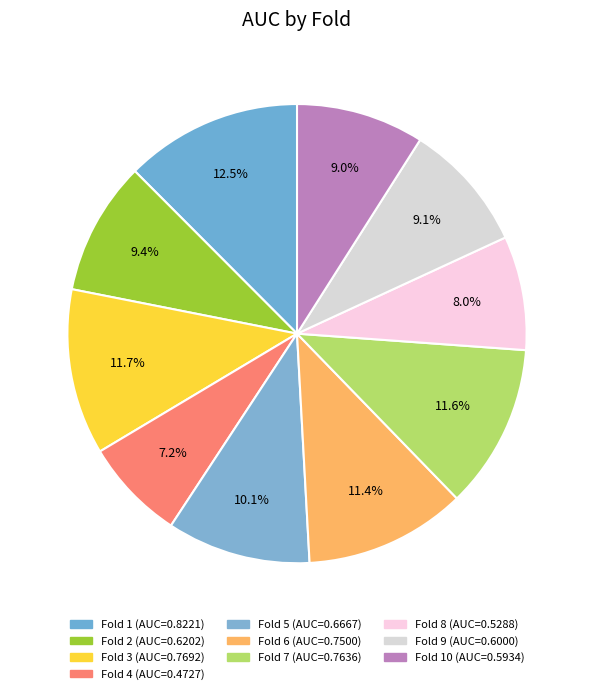

Which slice is the smallest?

4